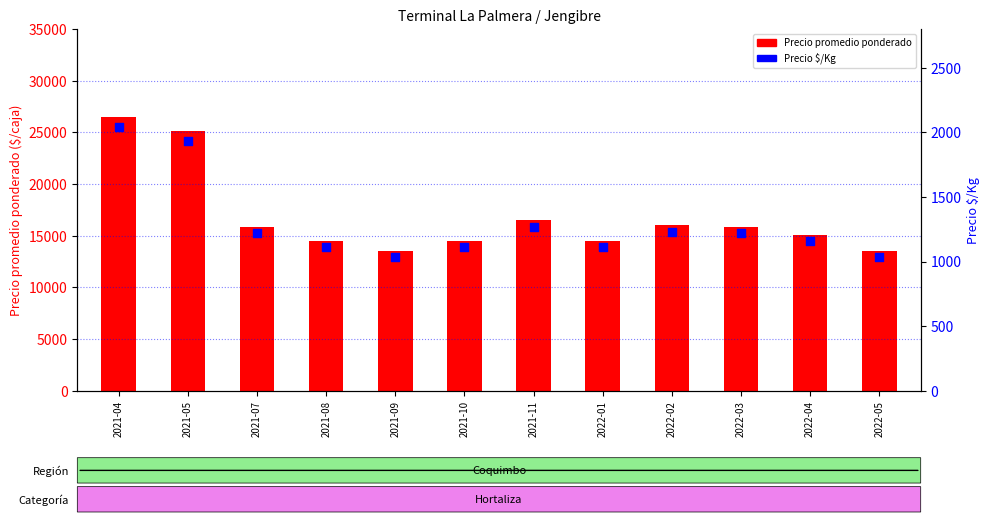

Which series contains the highest Y value?

Precio promedio ponderado